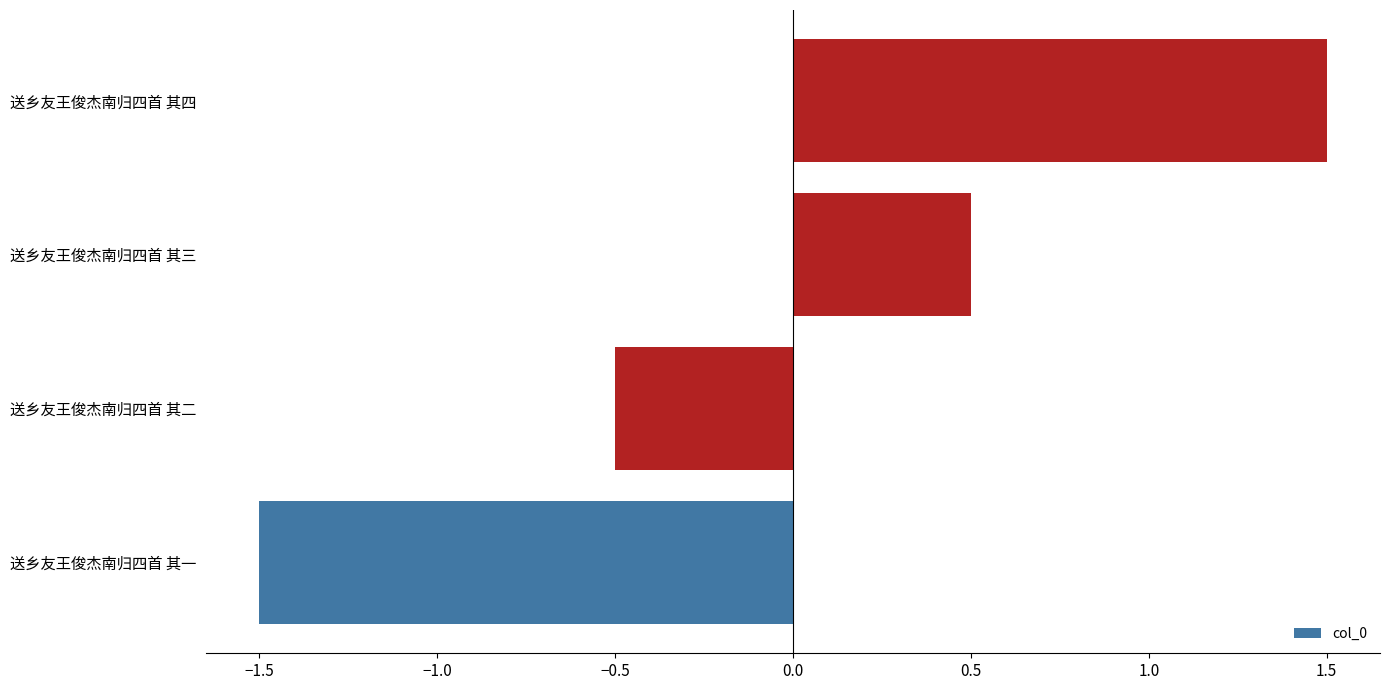

Count the number of data series in this chart.

1